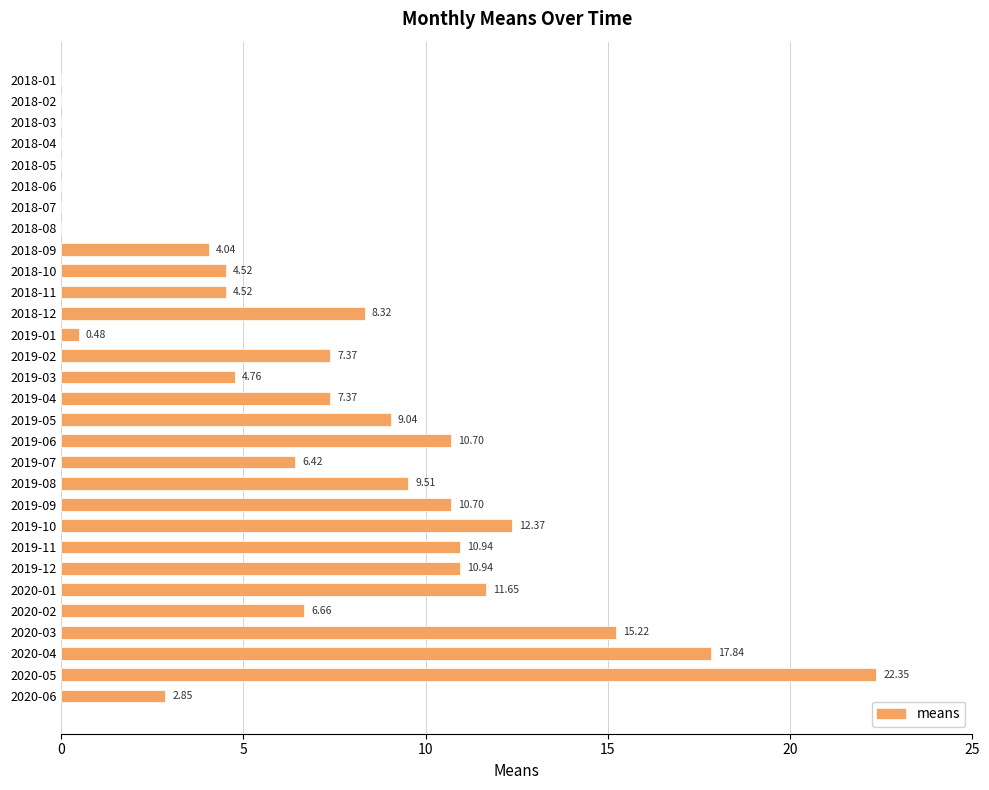

What is the sum of the values at 2020-06 and 2019-11?

13.8